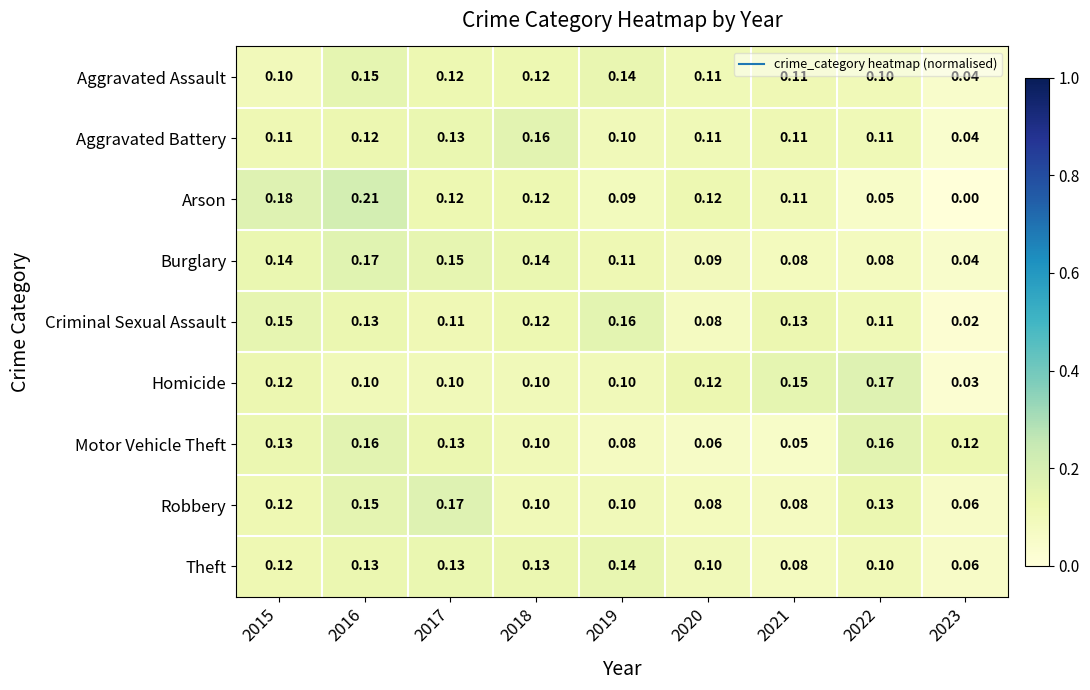

Which series has the largest range (max minus min)?

Arson